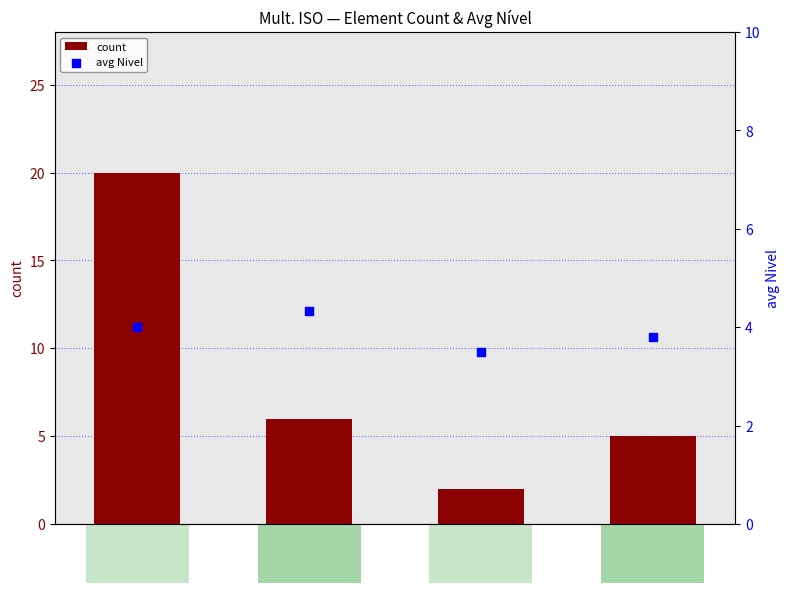

At how many categories does at least one series exceed 14?

1